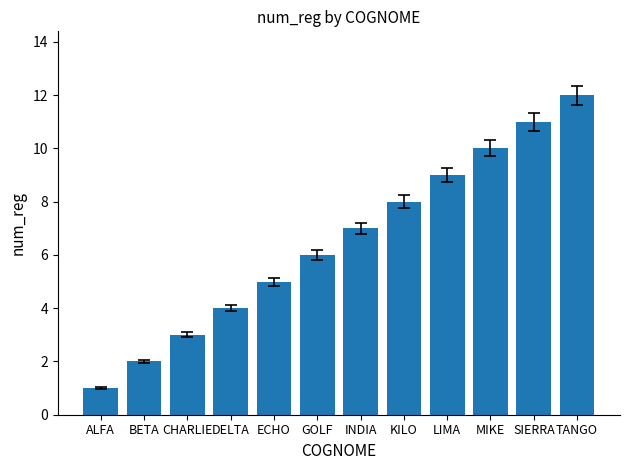

What is the sum of all values?

78